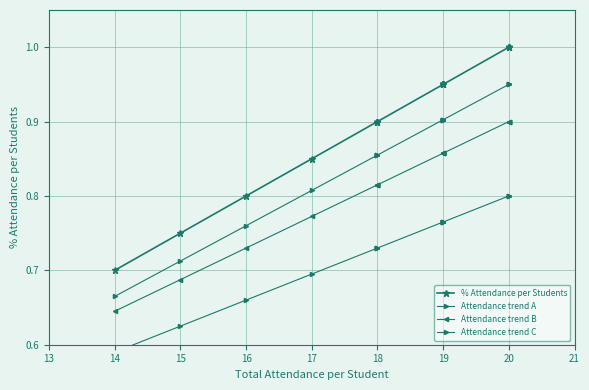

How many lines are shown in the chart?

4